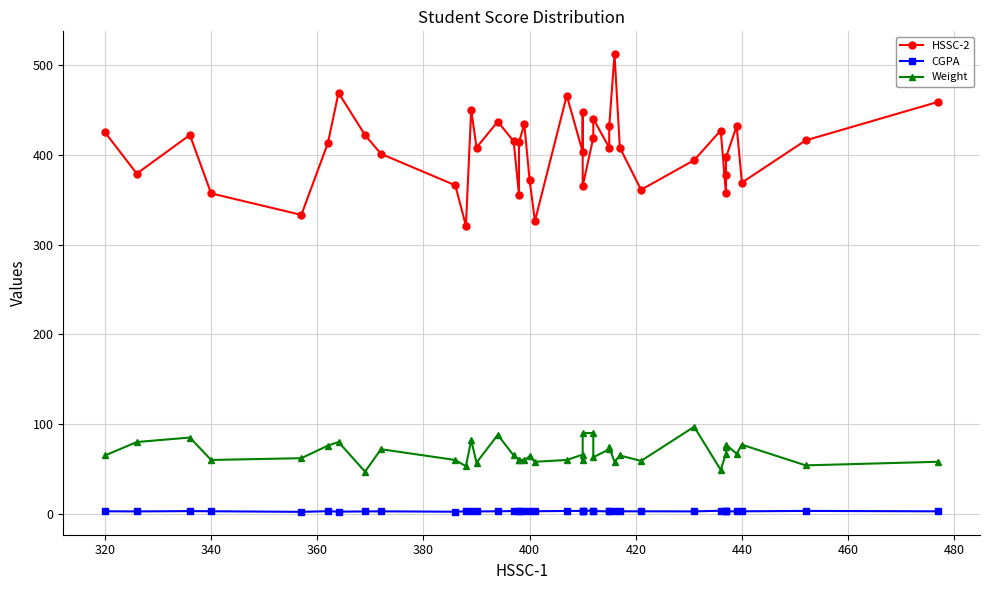

True or false: Weight has more than 0 points higher than both neighbors.

True